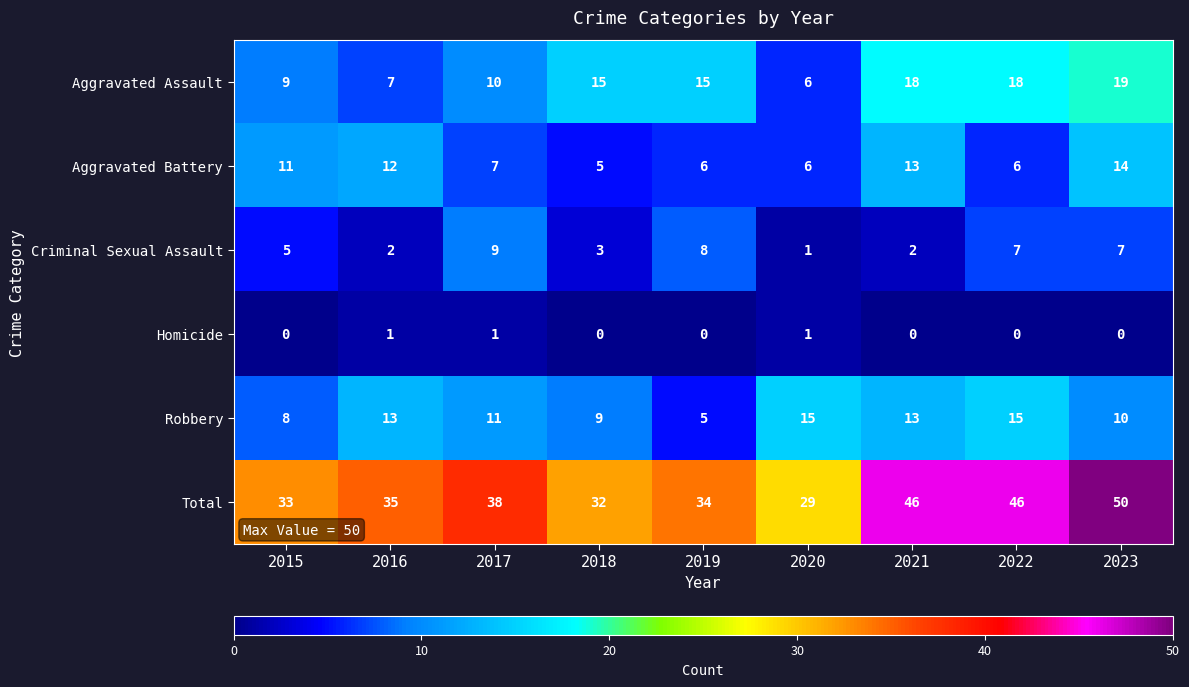

How many Homicide values are between 0 and 1?

9